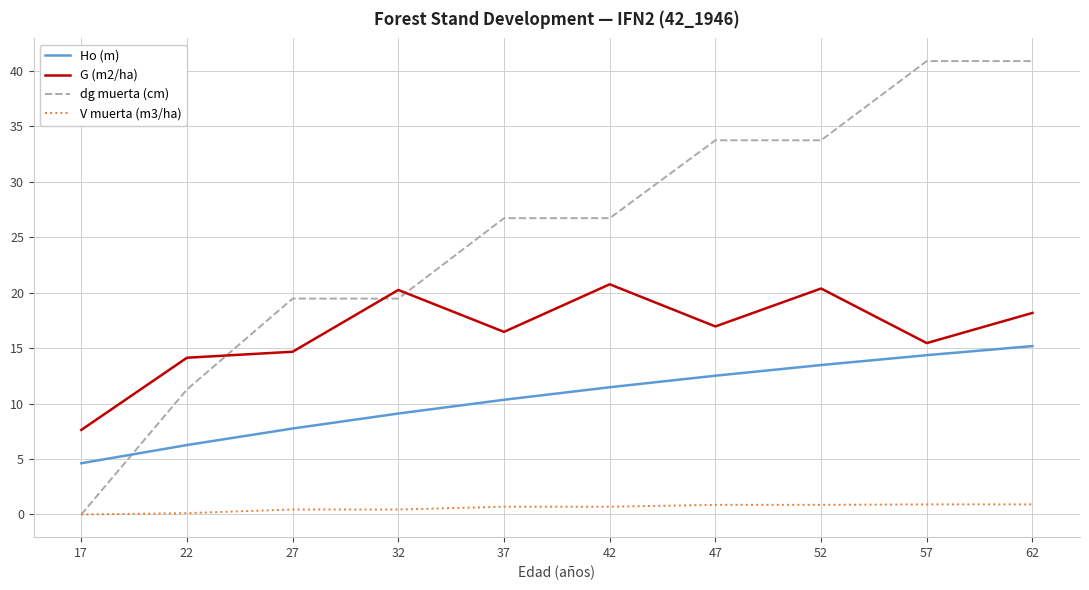

True or false: G (m2/ha) and Ho (m) intersect in this chart.

False